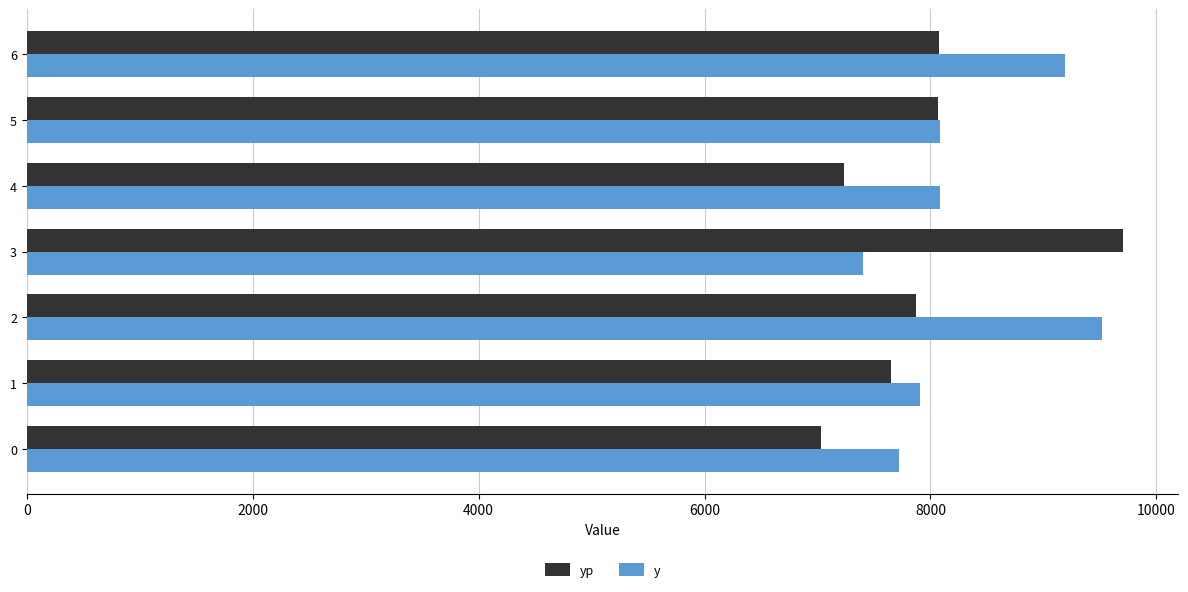

At how many categories does at least one series exceed 8624?

3